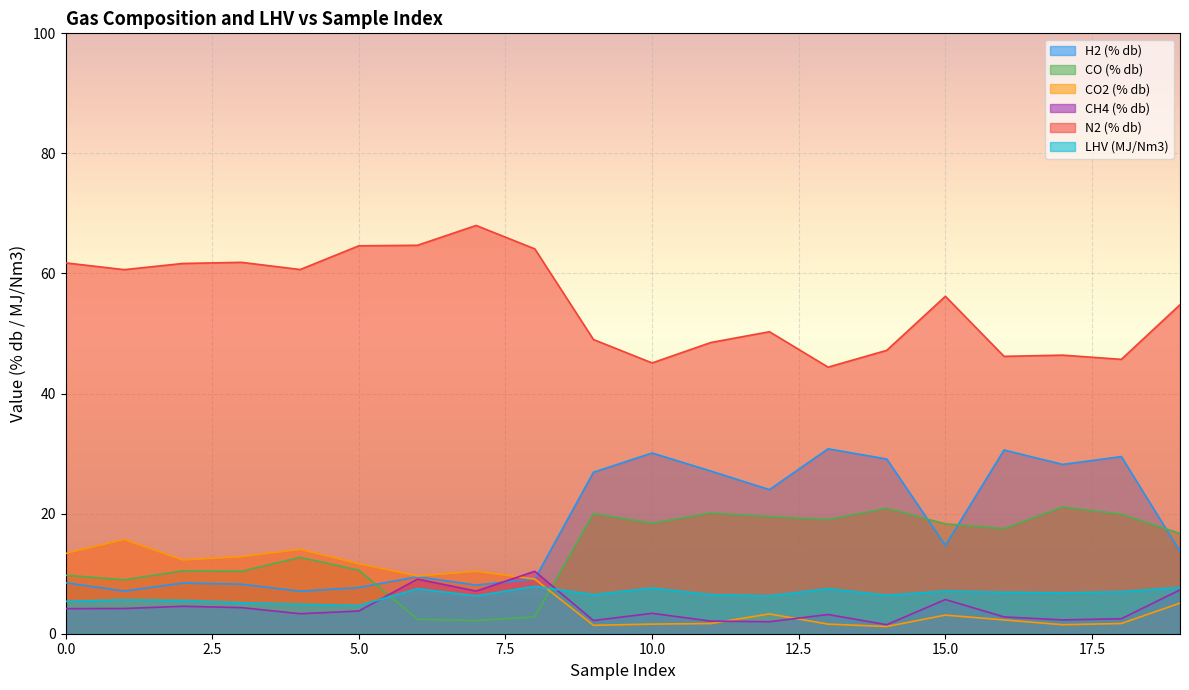

Where is the first local minimum for H2 (% db)?

1